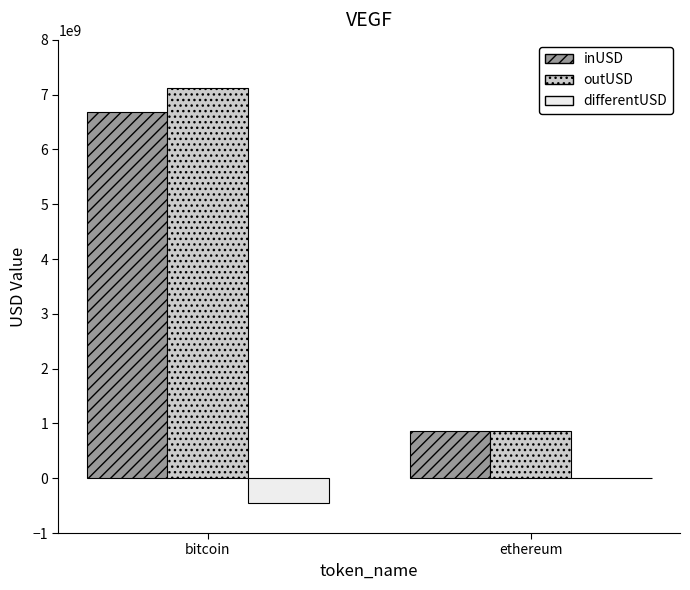

Does the chart contain stacked bars?

No